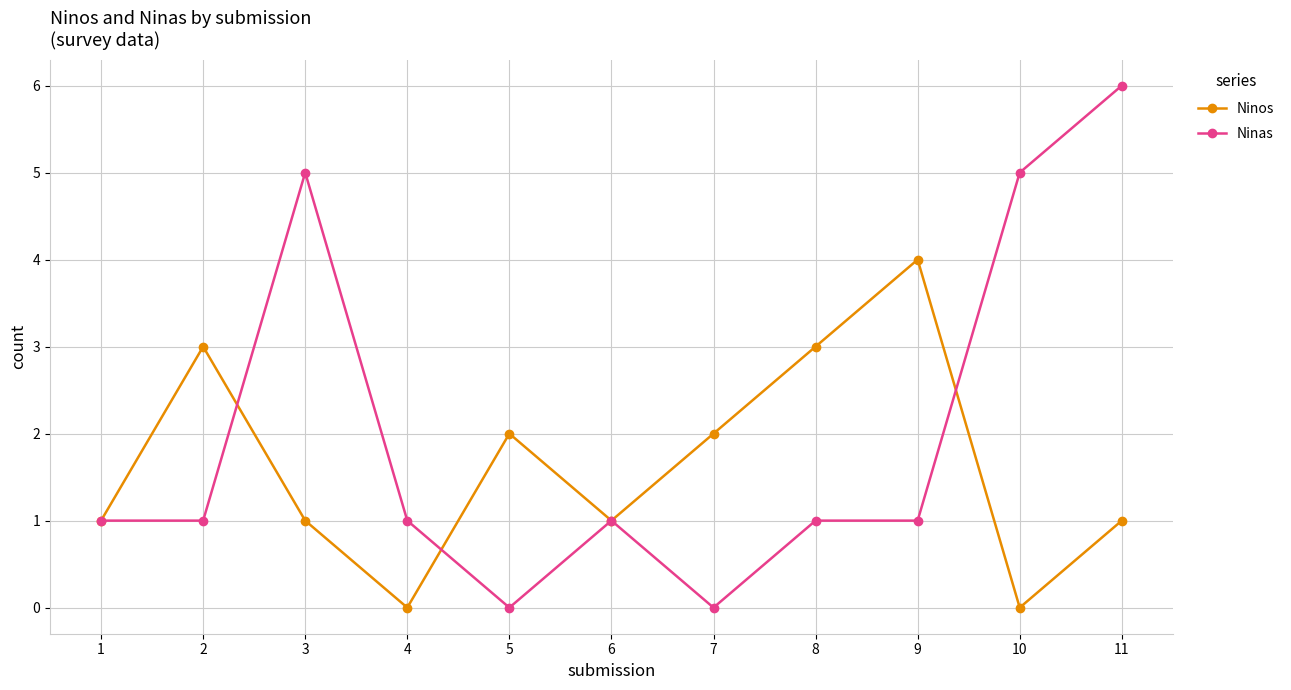

True or false: Ninas has a value of 5 at 10.

True